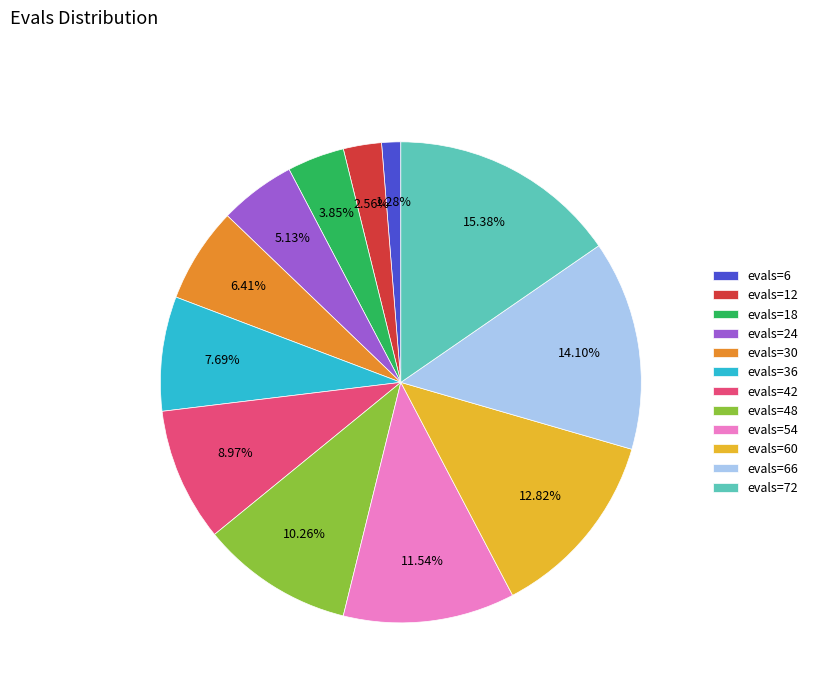

To the nearest percent, what portion does evals=18 represent?

4%